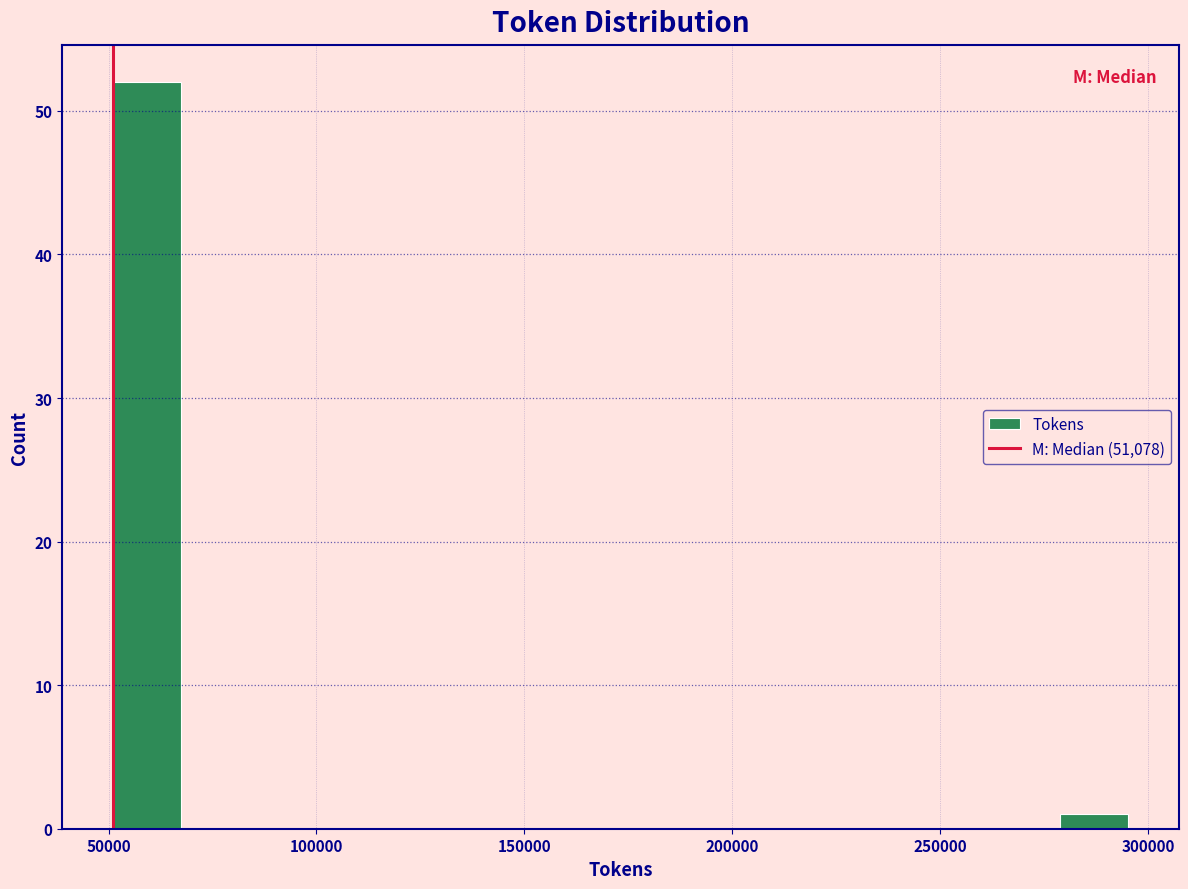

Read against the x-axis, roughly where is the centre of the tallest bar?

60000